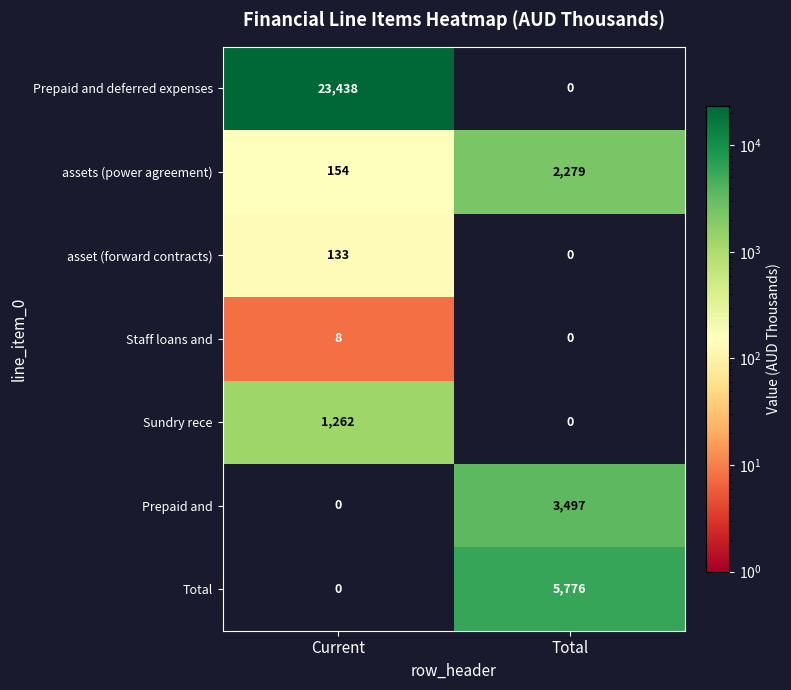

How many distinct data groups are displayed?

7